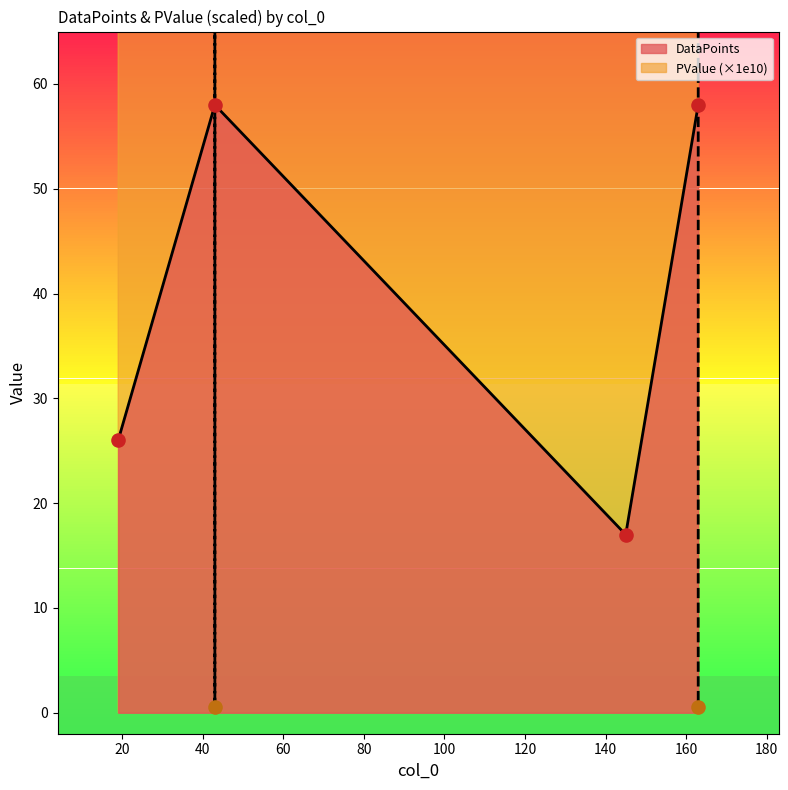

What is the total value across all series at 43?

58.6